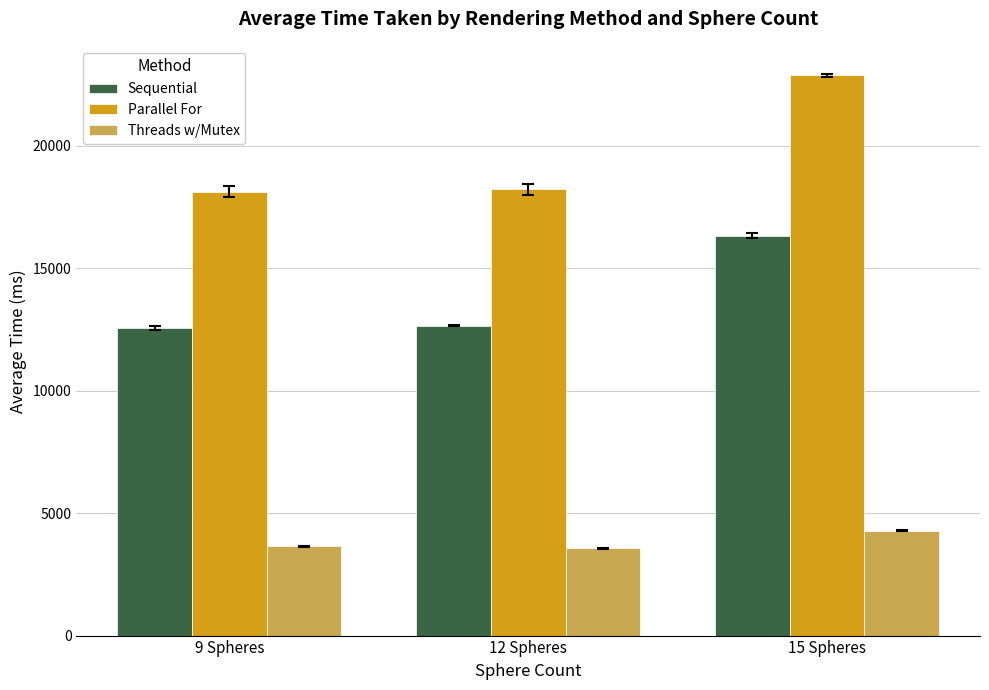

The value of Parallel For at 12 Spheres is 18223.6. True or false?

True